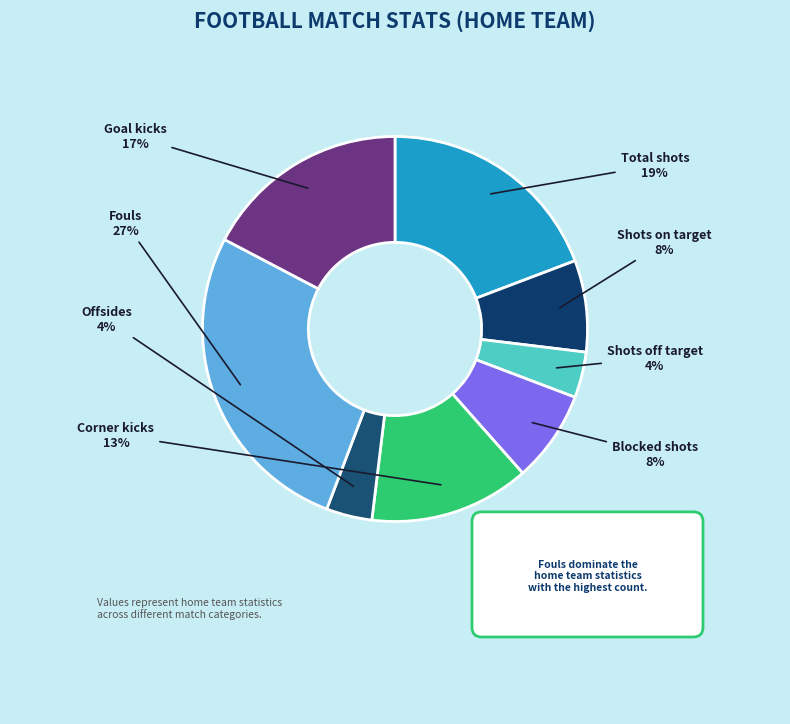

How many slices are in this pie chart?

8